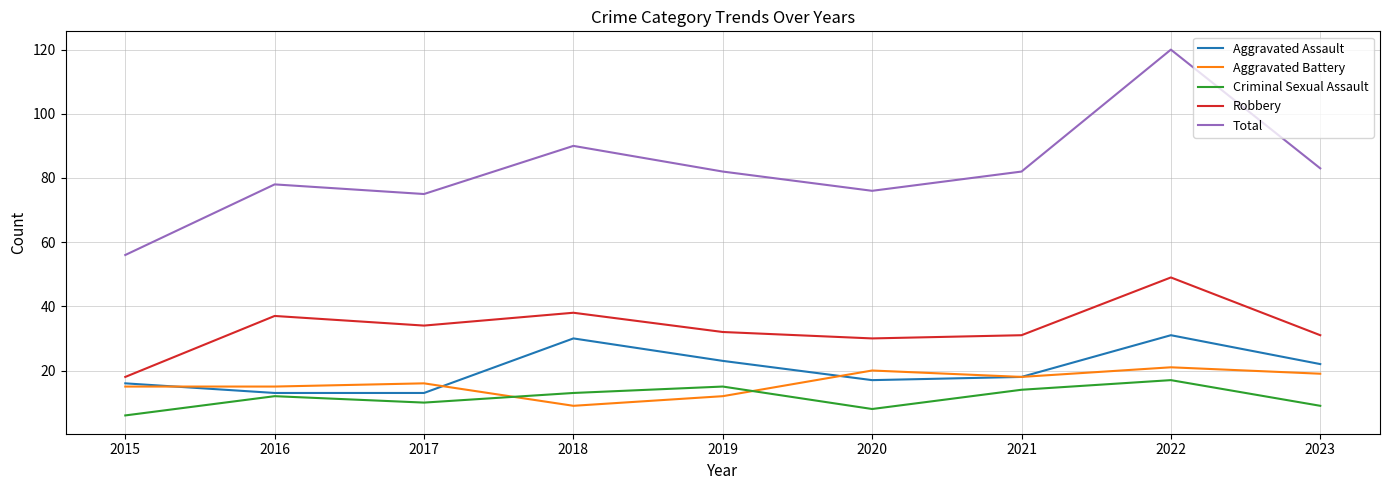

Reading left to right, extract all data points from this chart.

Aggravated Assault: 2015=16	2016=13	2017=13	2018=30	2019=23	2020=17	2021=18	2022=31	2023=22
Aggravated Battery: 2015=15	2016=15	2017=16	2018=9	2019=12	2020=20	2021=18	2022=21	2023=19
Criminal Sexual Assault: 2015=6	2016=12	2017=10	2018=13	2019=15	2020=8	2021=14	2022=17	2023=9
Robbery: 2015=18	2016=37	2017=34	2018=38	2019=32	2020=30	2021=31	2022=49	2023=31
Total: 2015=56	2016=78	2017=75	2018=90	2019=82	2020=76	2021=82	2022=120	2023=83